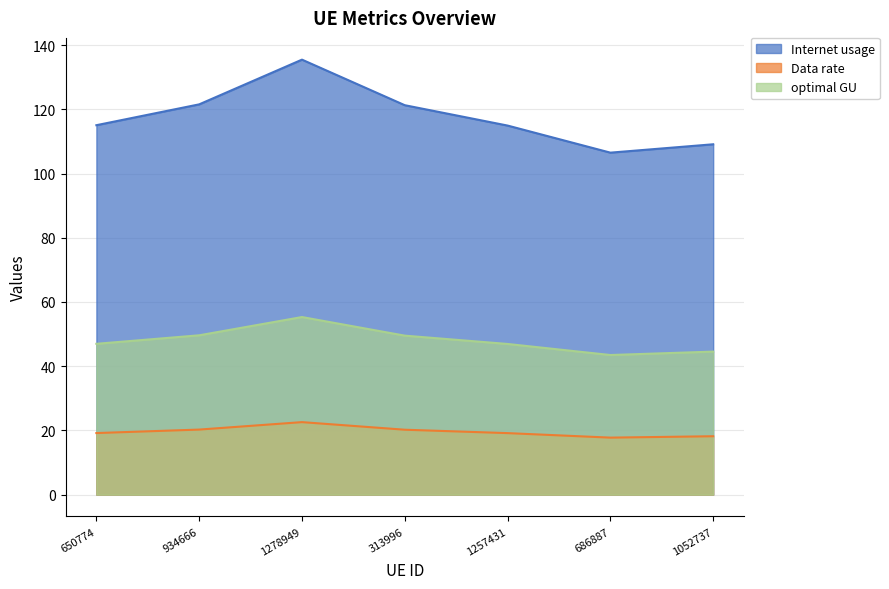

Count the number of data series in this chart.

3